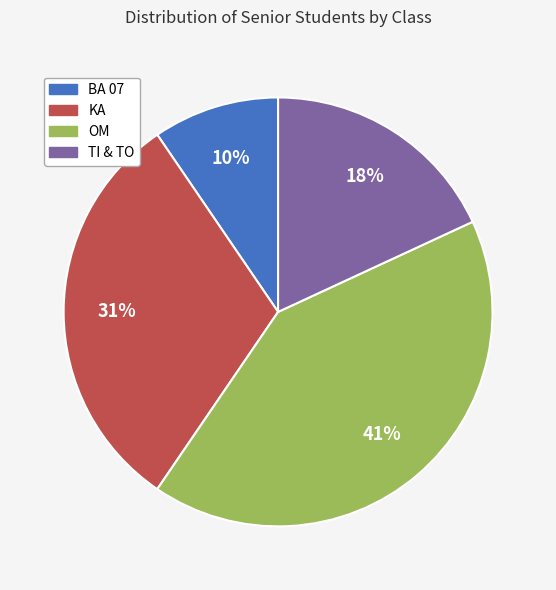

True or false: TI & TO accounts for 37% of the total.

False